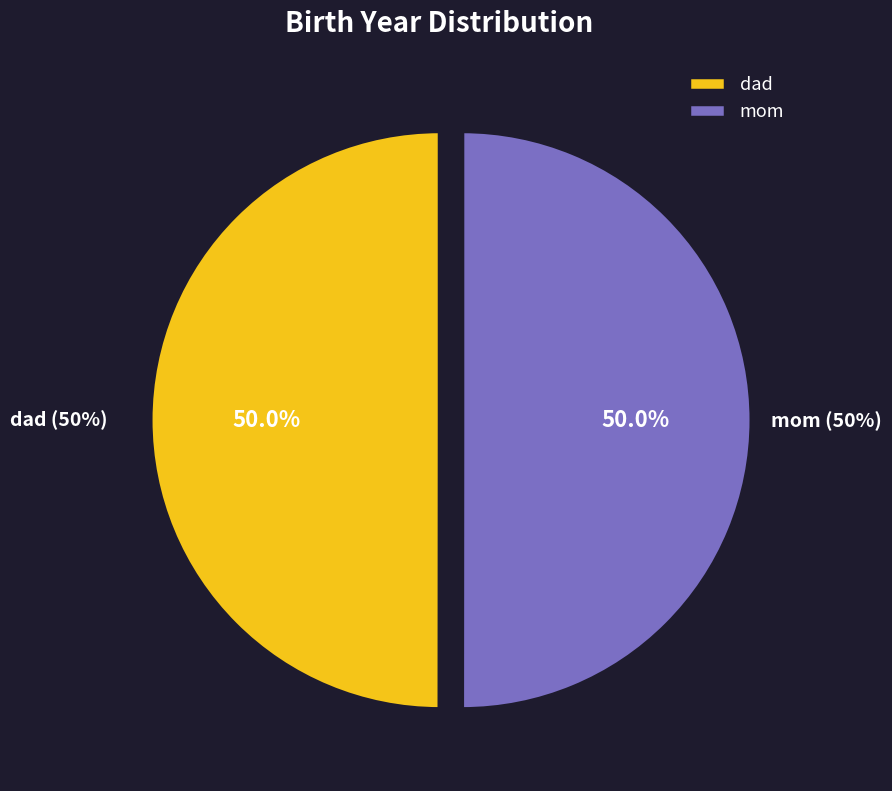

What portion of the pie excludes mom?

50.0%